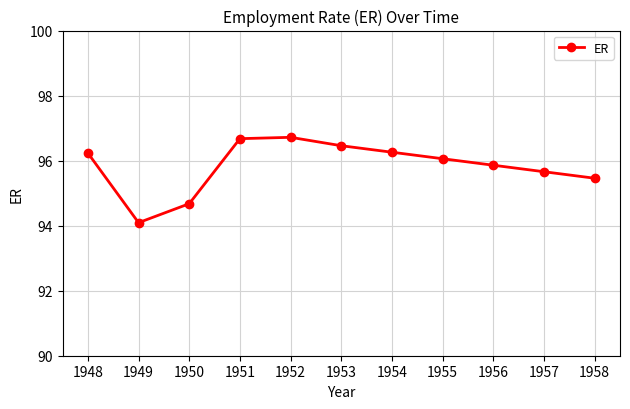

The value at 1950 is 94.7. True or false?

True